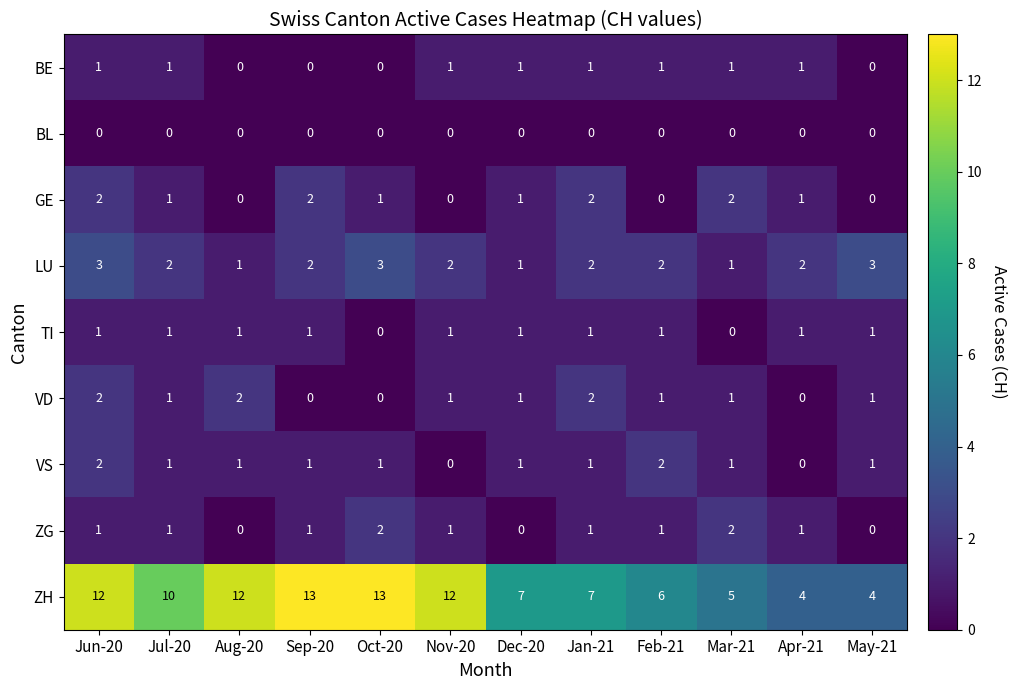

Is it true that BE equals 1 at Feb-21?

True